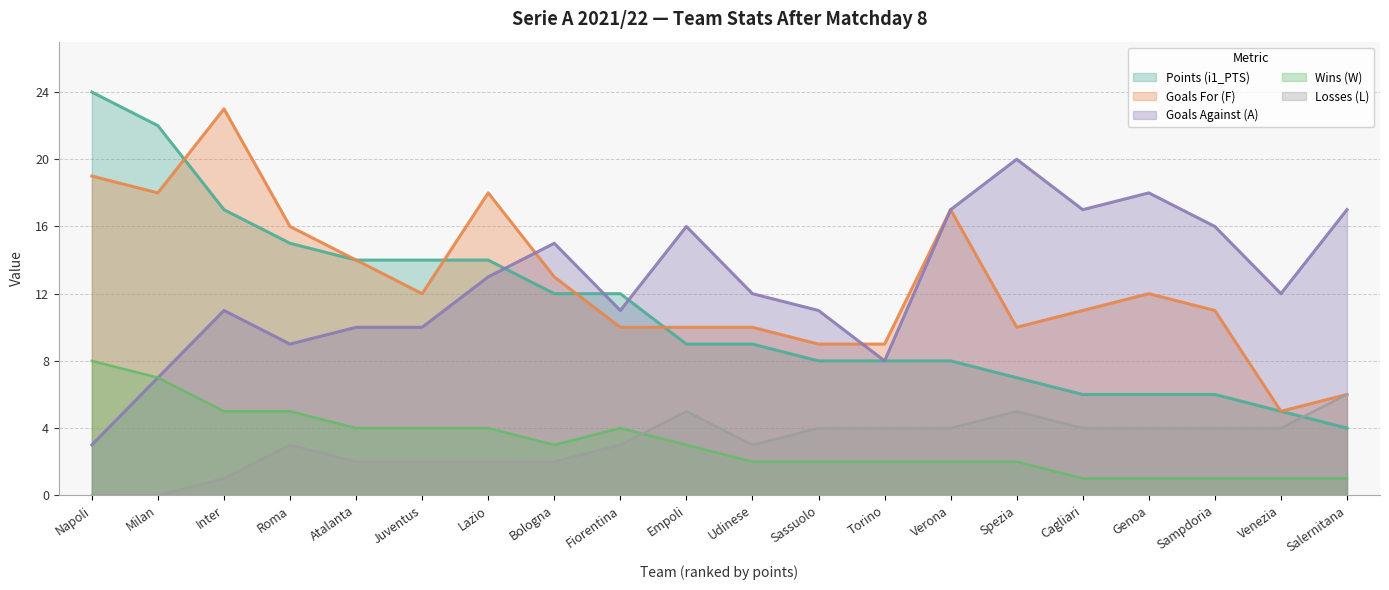

What are all the series names shown in the legend?

Points (i1_PTS), Goals For (F), Goals Against (A), Wins (W), Losses (L)